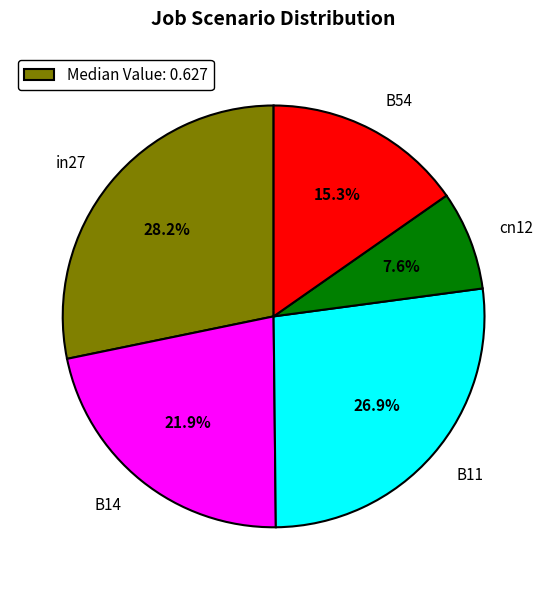

How much of the chart is everything except B14?

78.1%